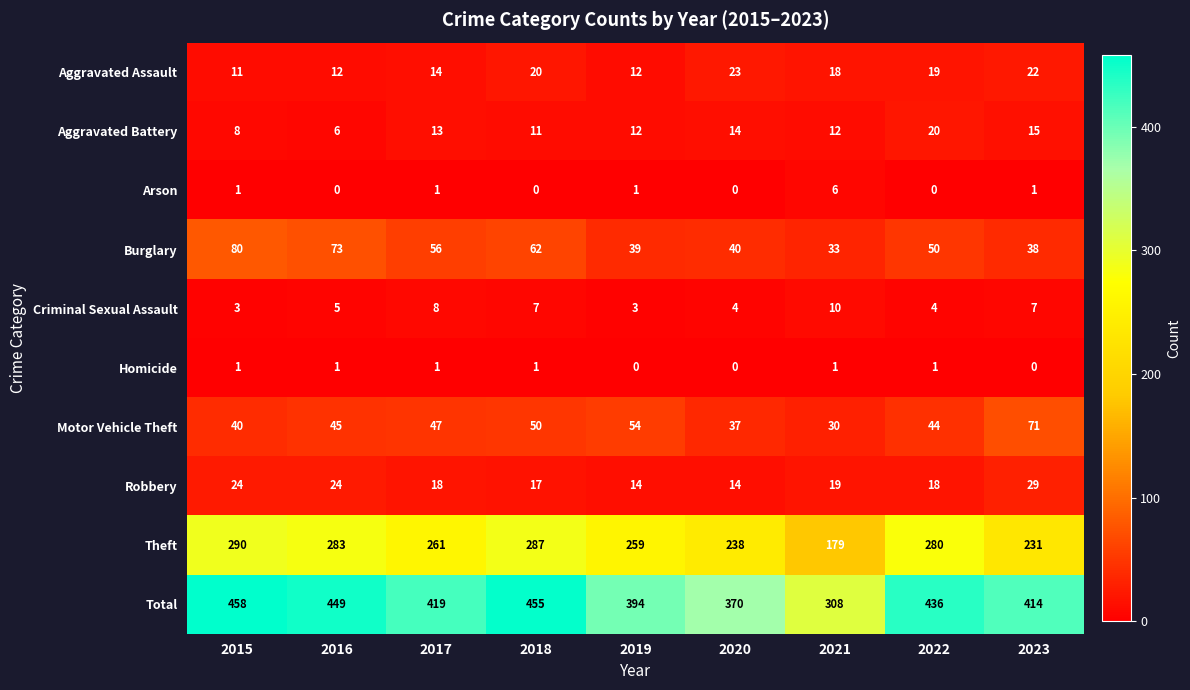

What is the spread (max minus min) of values at 2020?

370